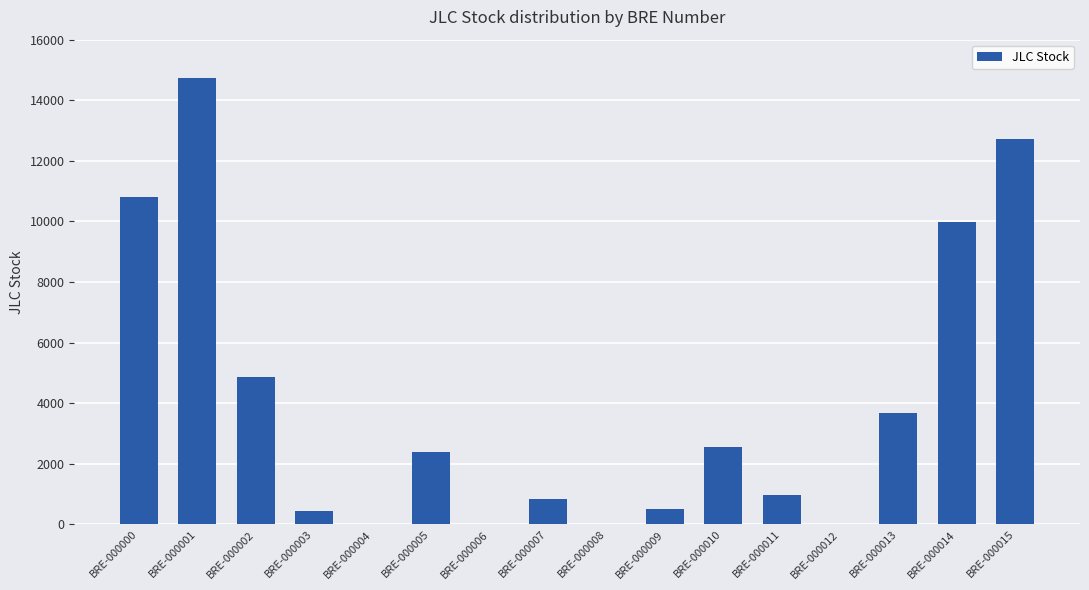

Are the bars grouped side by side (vs. stacked)?

No